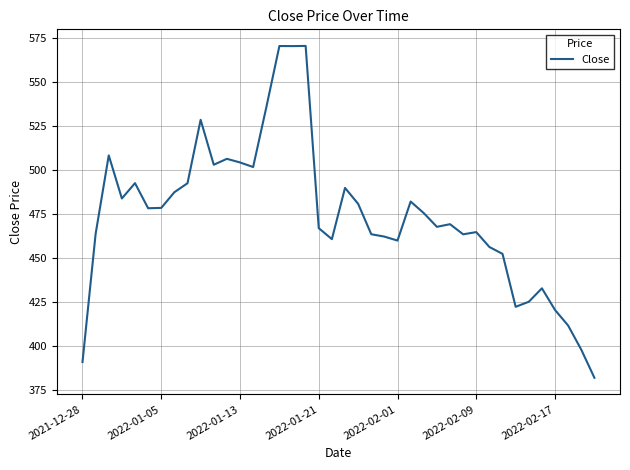

Does the chart have visible grid lines?

Yes